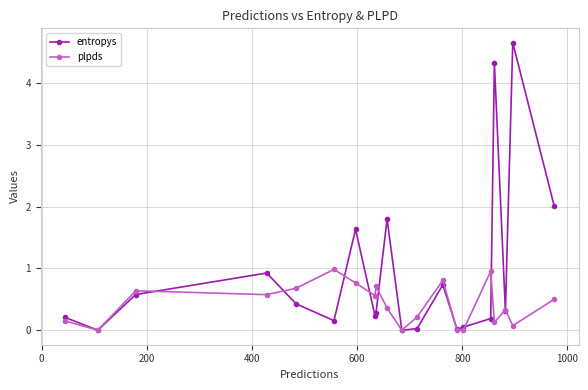

How many interior local valleys does the entropys series have?

6